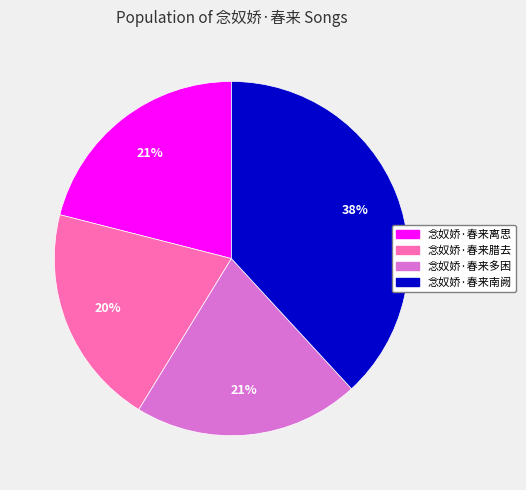

What percentage is the 念奴娇·春来腊去 slice, to the nearest percent?

20%